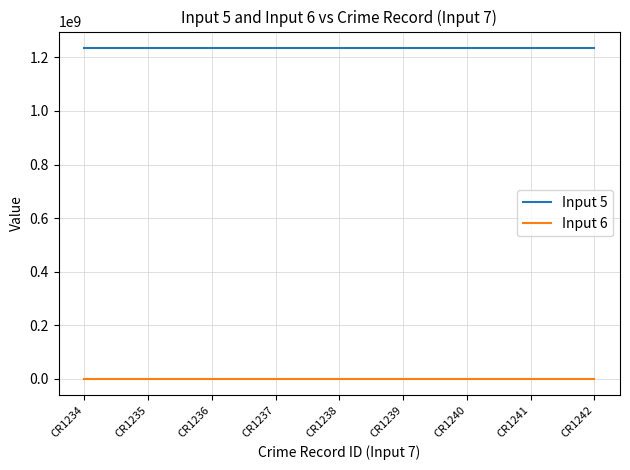

Which series has the largest total across all categories?

Input 5